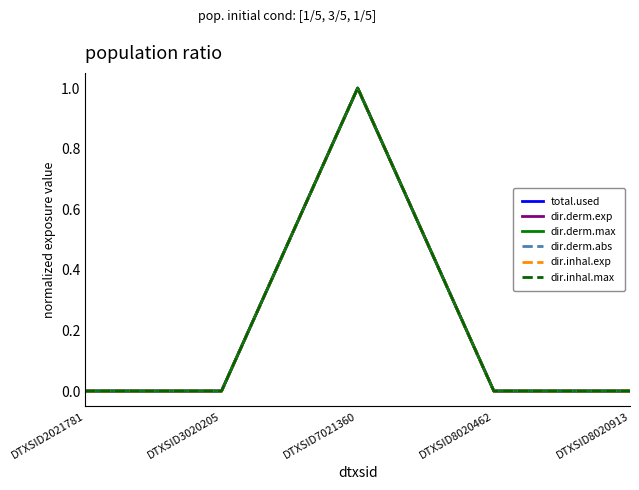

Reading left to right, what are all the values shown in this chart?

total.used: 0	0	1	0	0
dir.derm.exp: 0	0	1	0	0
dir.derm.max: 0	0	1	0	0
dir.derm.abs: 0	0	1	0	0
dir.inhal.exp: 0	0	1	0	0
dir.inhal.max: 0	0	1	0	0